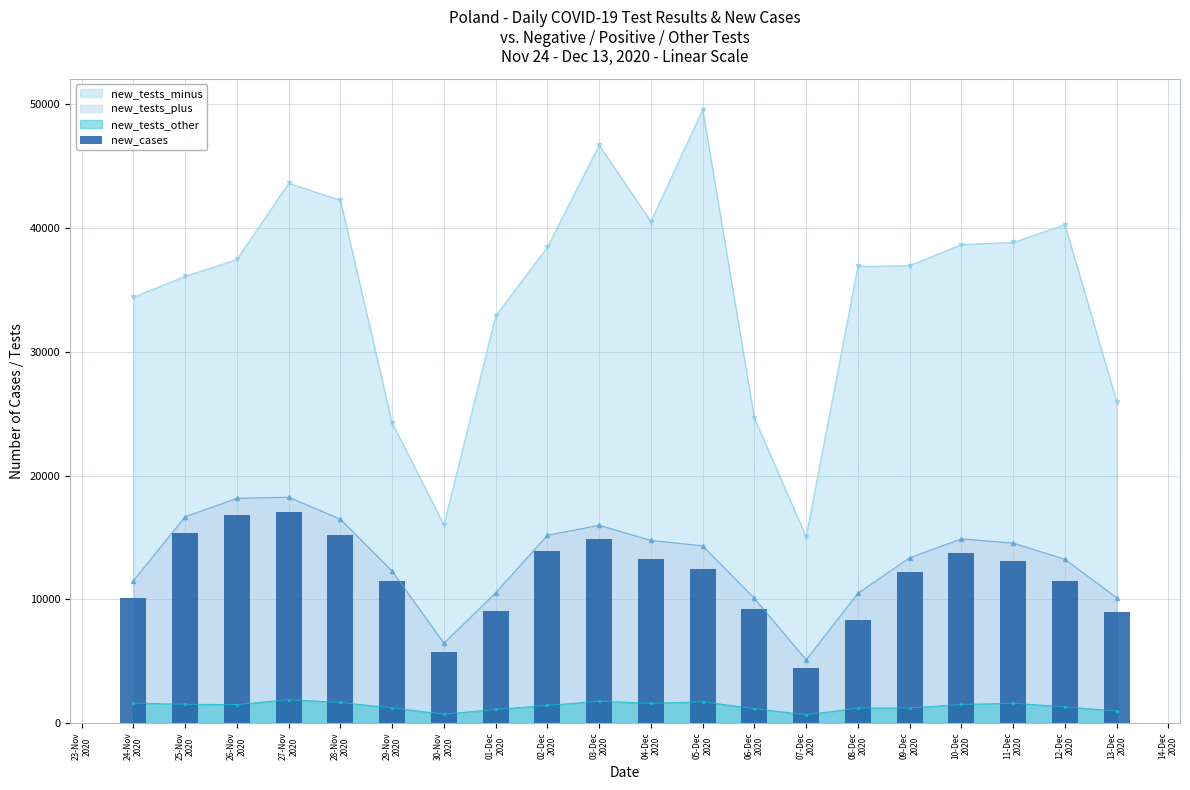

What is the minimum value for new_tests_minus?

15058